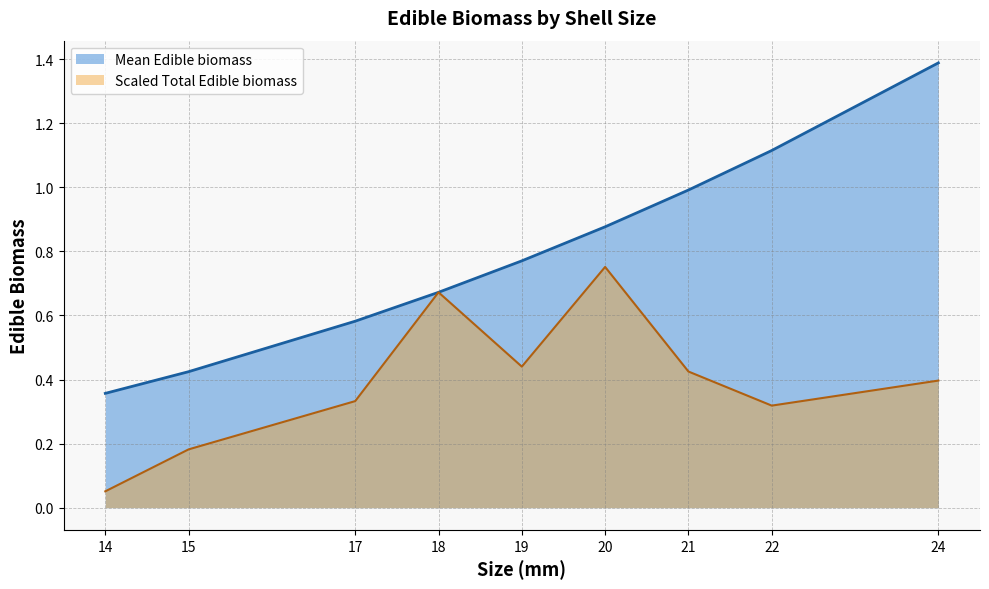

Which category has the lowest value across all series?

14